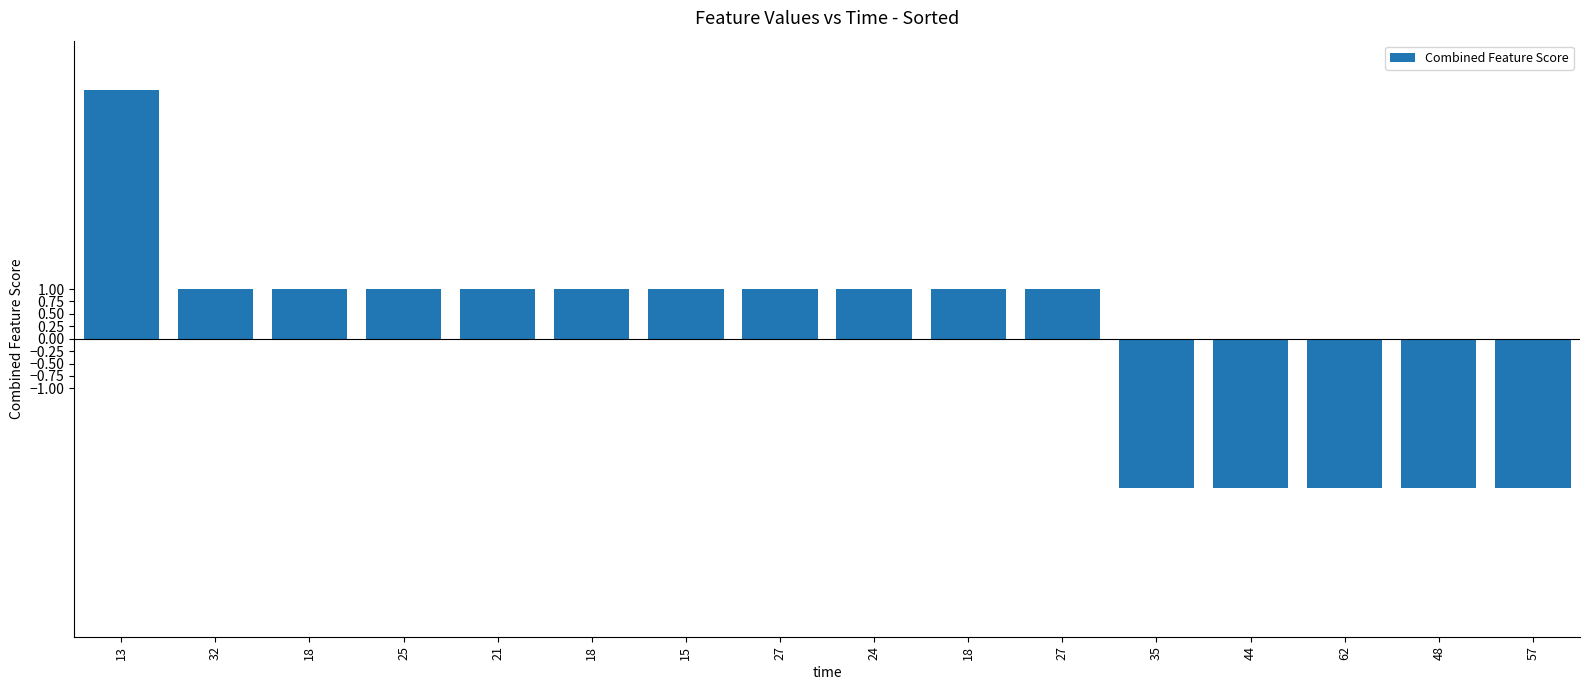

Count the number of data series in this chart.

1